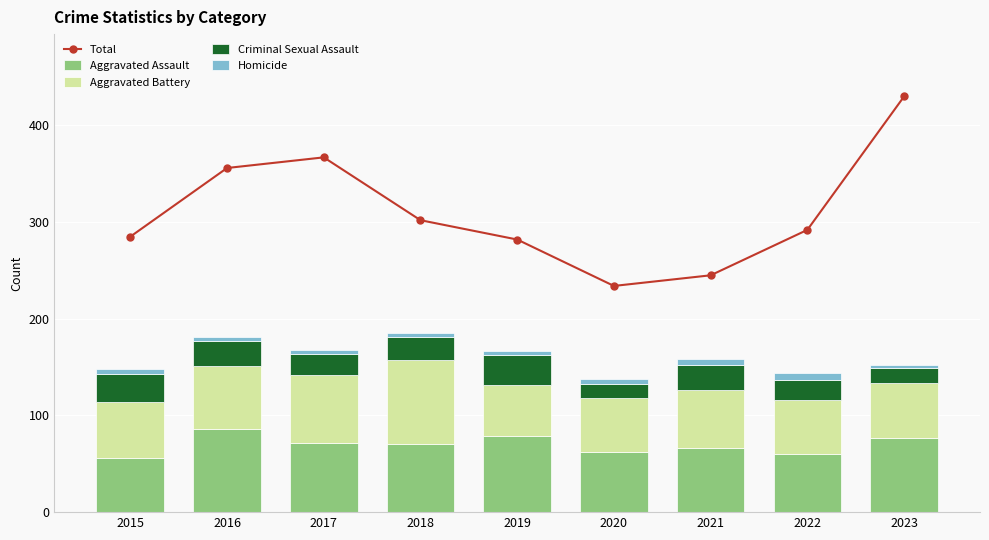

Which series changed the most between 2015 and 2022?

Criminal Sexual Assault